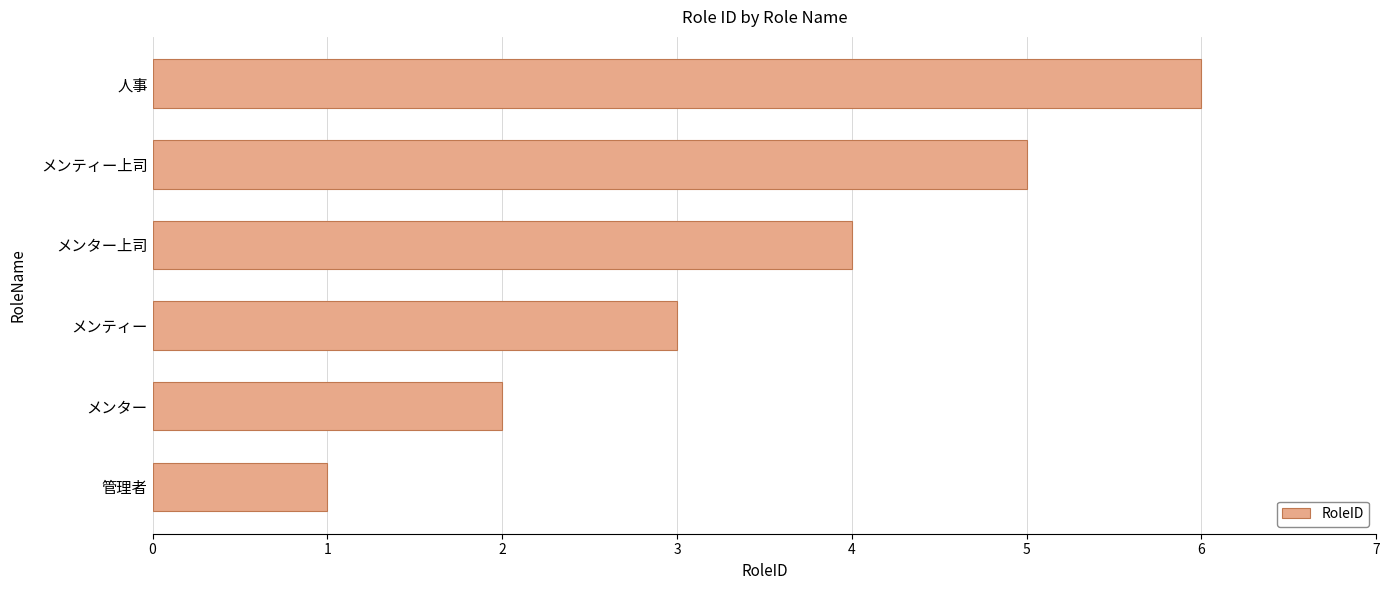

The value at メンター is 3. True or false?

False